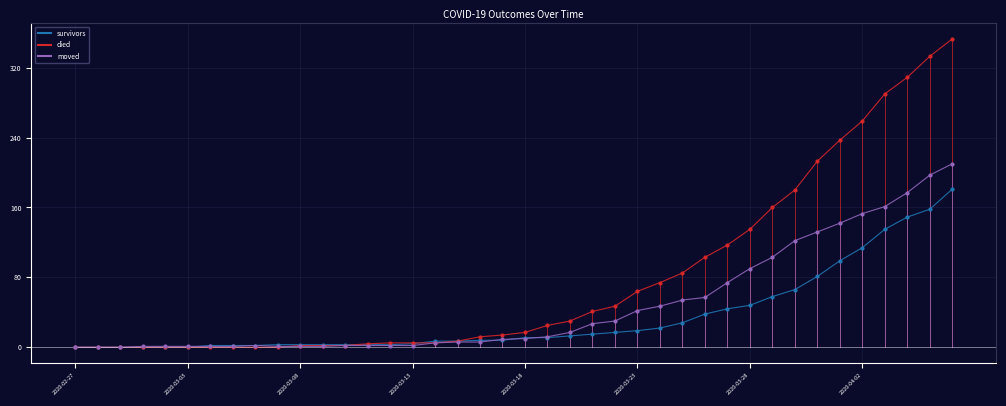

Which series has the largest total across all categories?

died